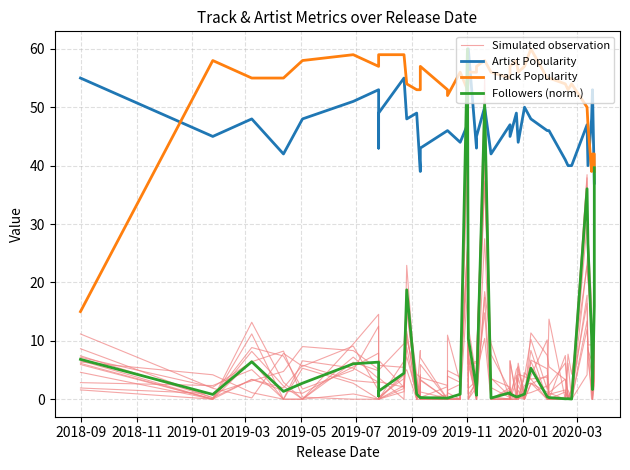

What is the minimum value for Artist Popularity?

37.0